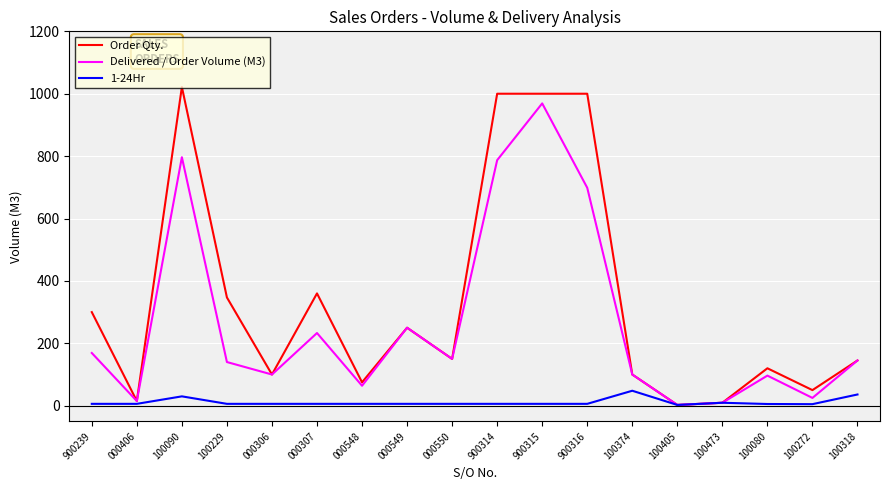

Is it true that 1-24Hr equals 6.0 at 000550?

True